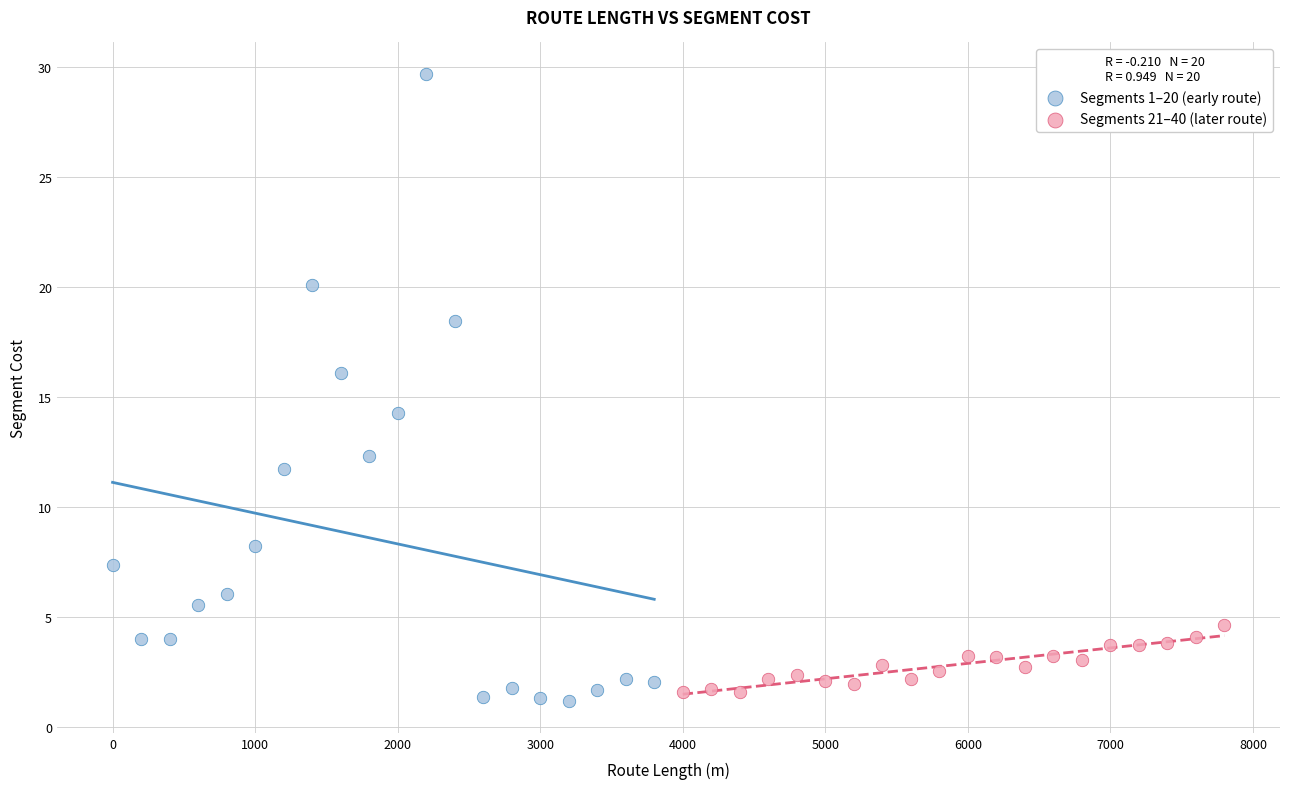

Which series has the widest spread of Y values?

Segments 1–20 (early route)